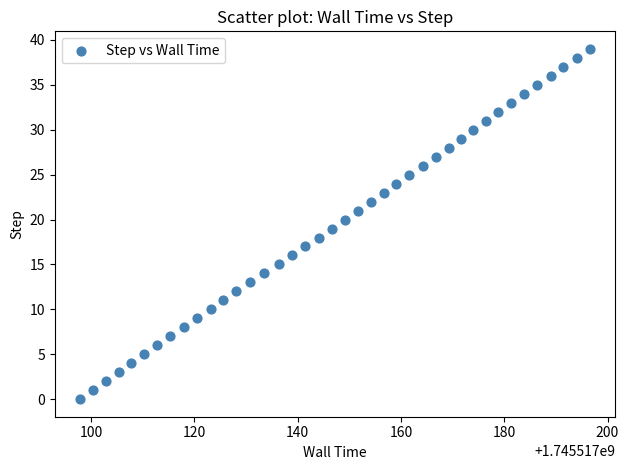

What is the range of Y values (max minus min)?

39